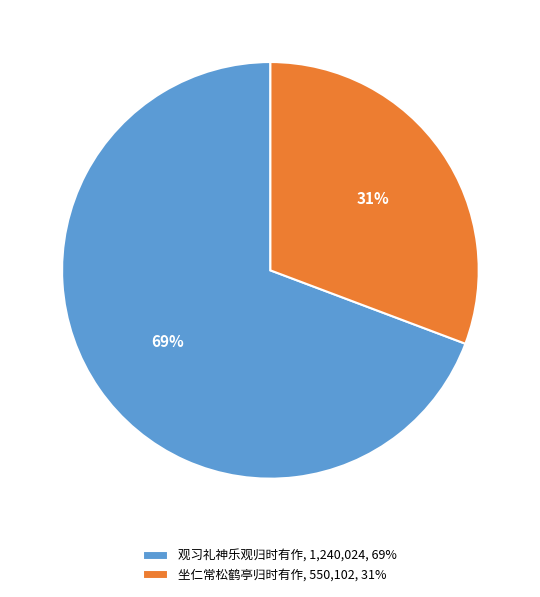

Rank the categories by value from lowest to highest.

坐仁常松鹤亭归时有作, 观习礼神乐观归时有作